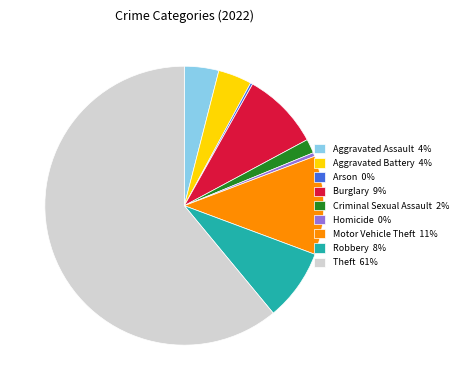

What is the largest slice in the pie chart?

Theft